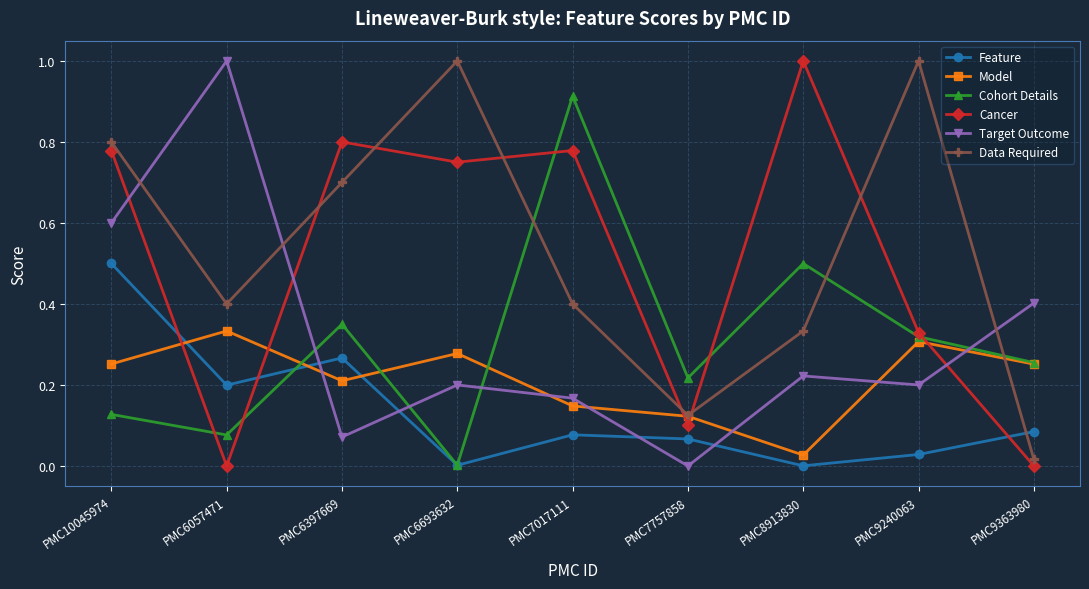

Which series ends up on top after the final intersection of Target Outcome and Model?

Target Outcome